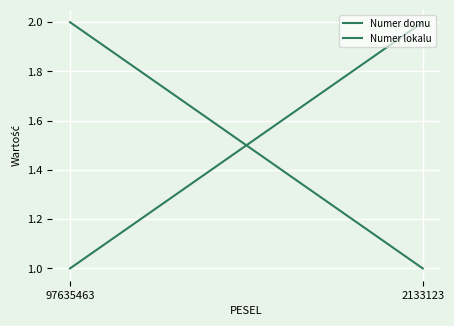

Reading left to right, what are all the values shown in this chart?

Numer domu: 97635463=1	2133123=2
Numer lokalu: 97635463=2	2133123=1